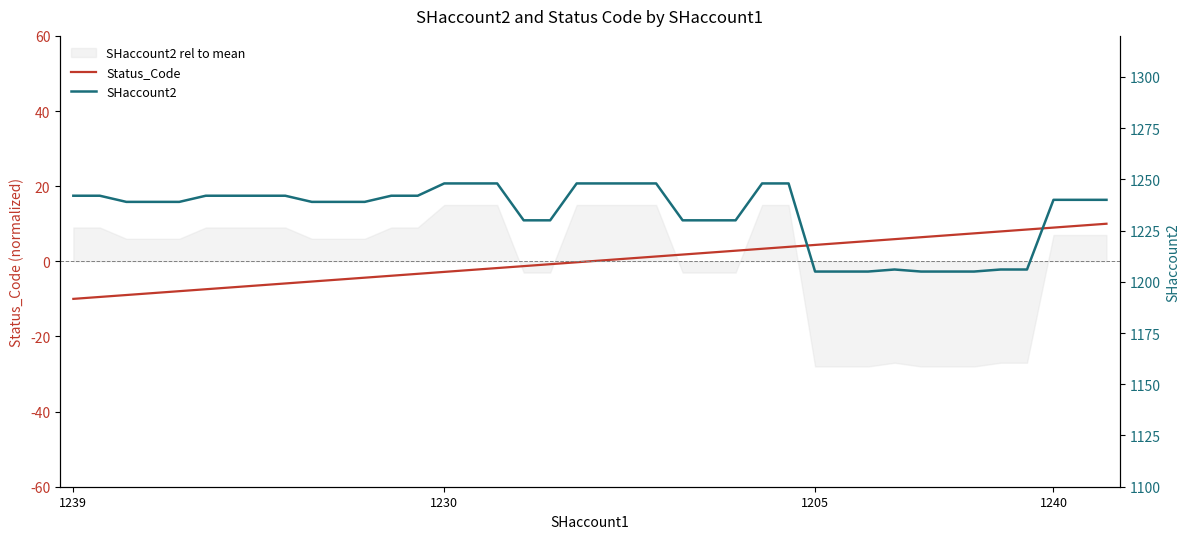

What is the sum of all SHaccount2 values?

49320.0